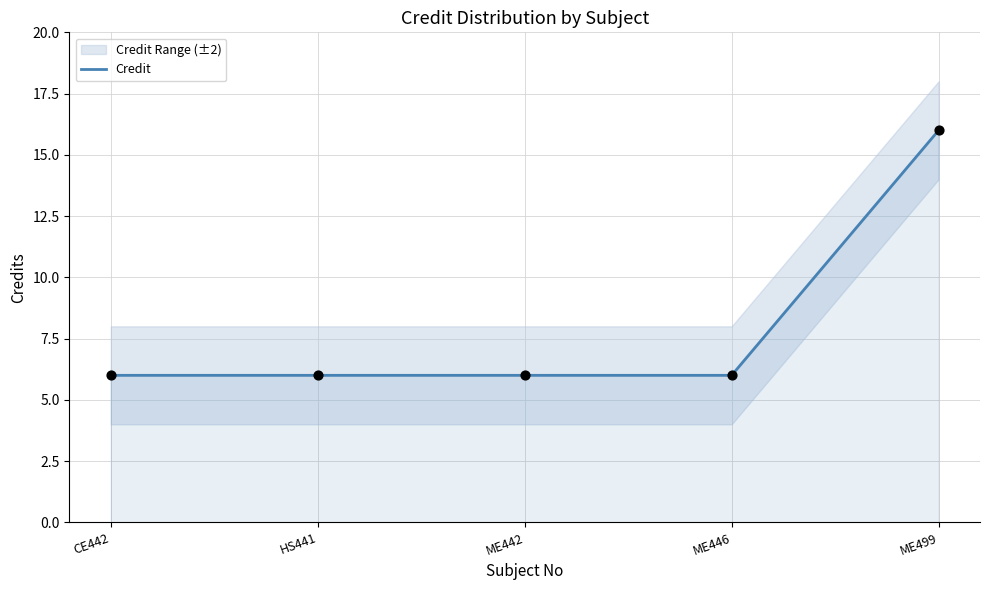

Approximately how many times larger is the value at ME442 compared to ME499?

0.4